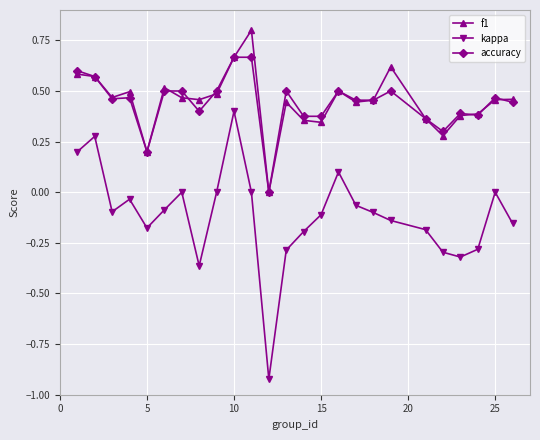

What is the sum of all accuracy values?

11.0